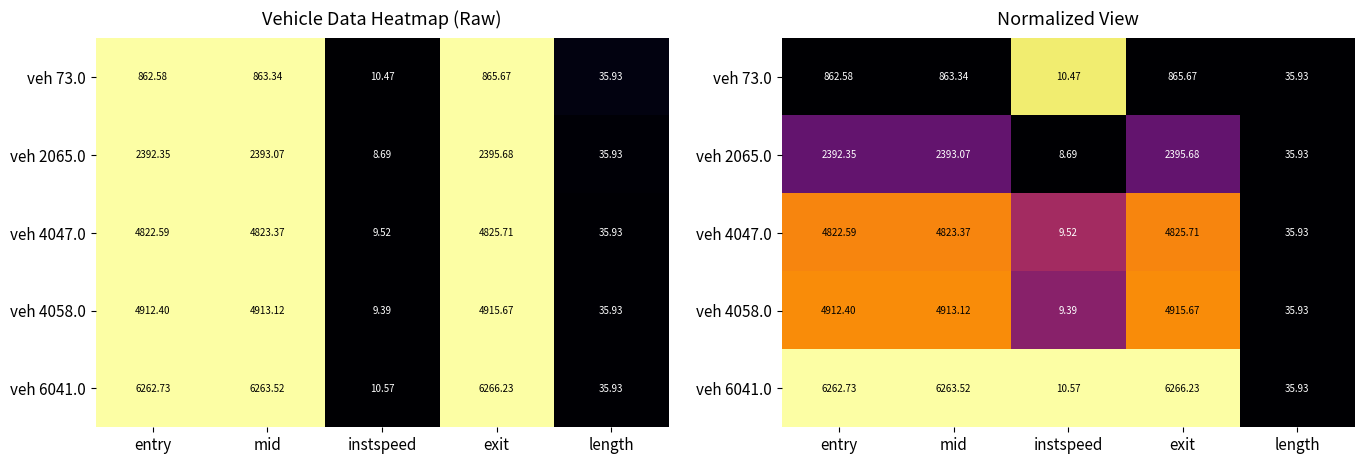

True or false: veh 6041.0 has a value of 1.3 at instspeed.

False